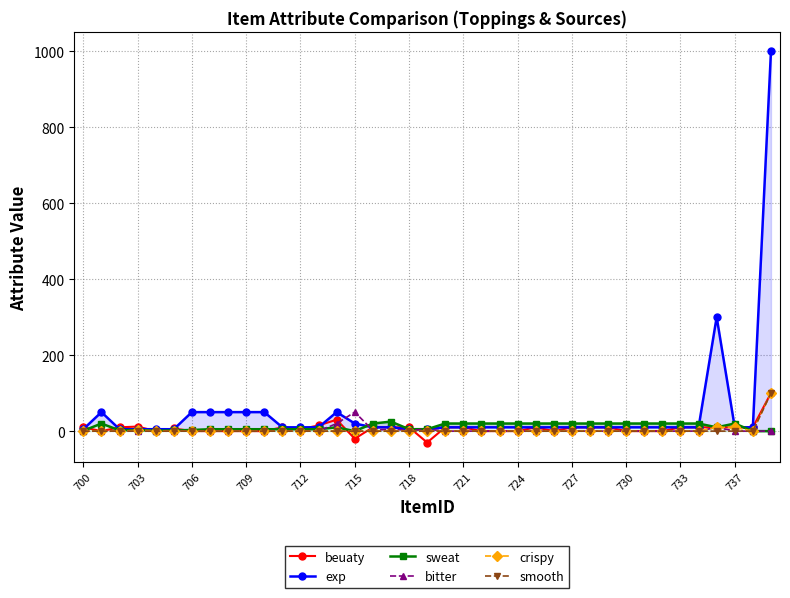

True or false: bitter has a value of 2 at 718.

True